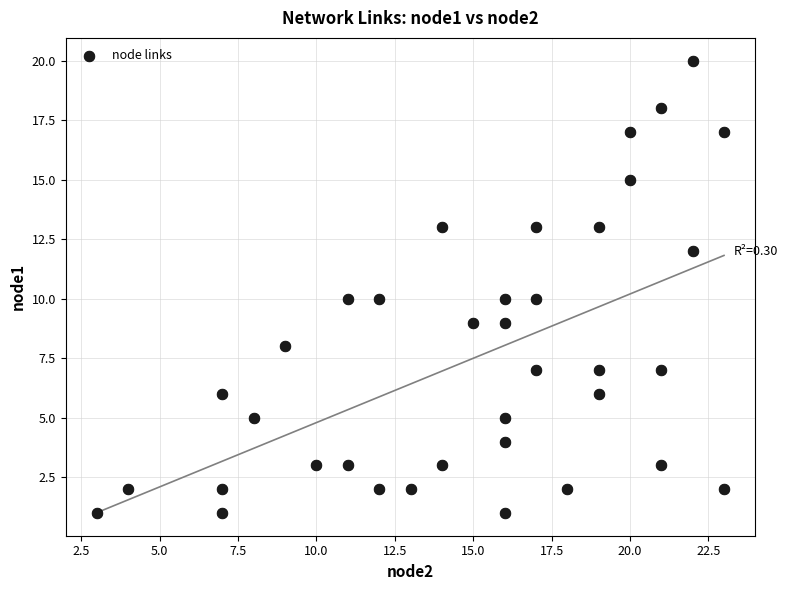

What is the range of Y values (max minus min)?

19